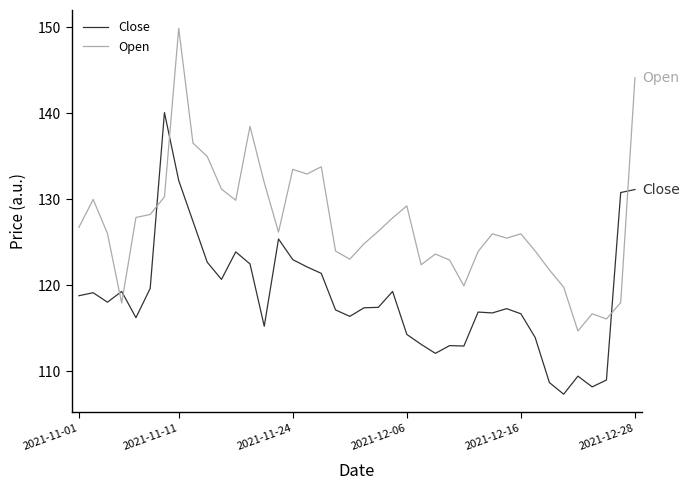

Which series has the largest range (max minus min)?

Open